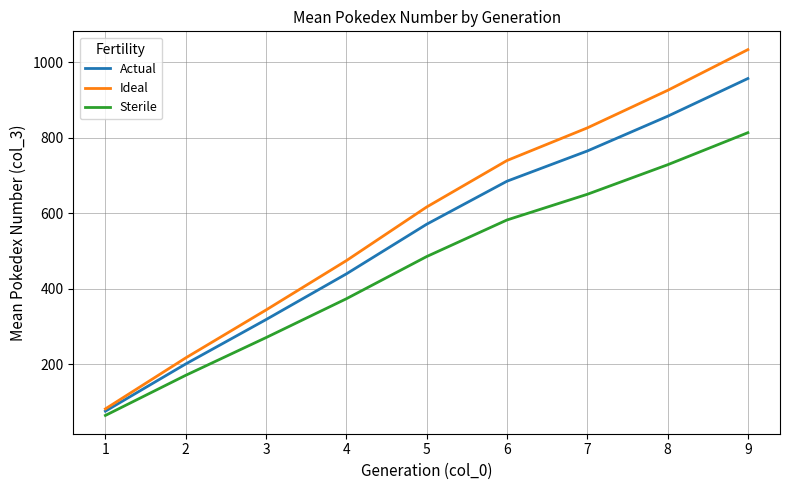

Which series has the largest total across all categories?

Ideal